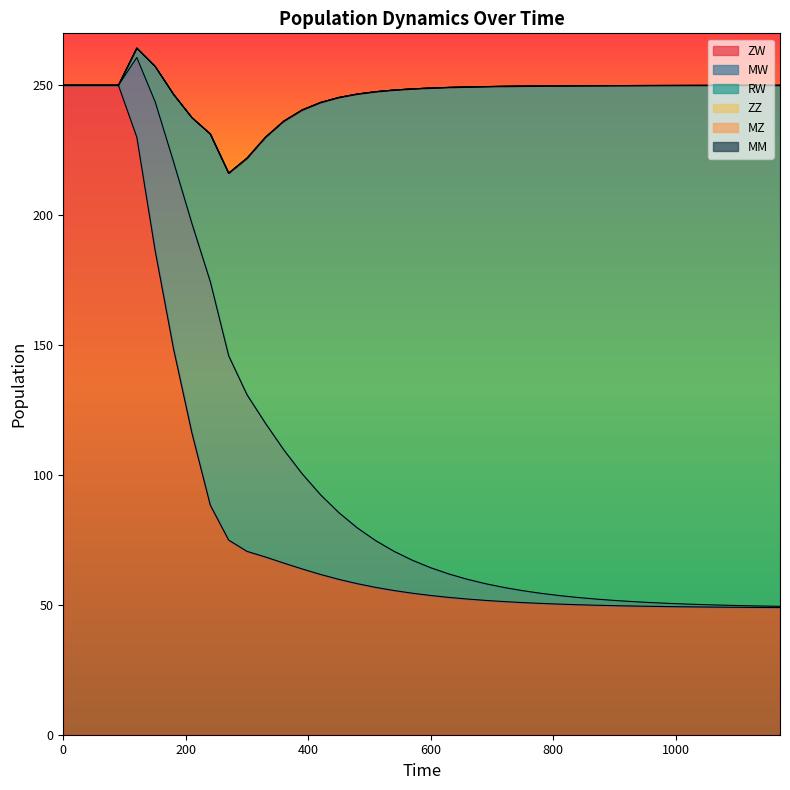

True or false: RW has more than 0 interior local peaks.

False